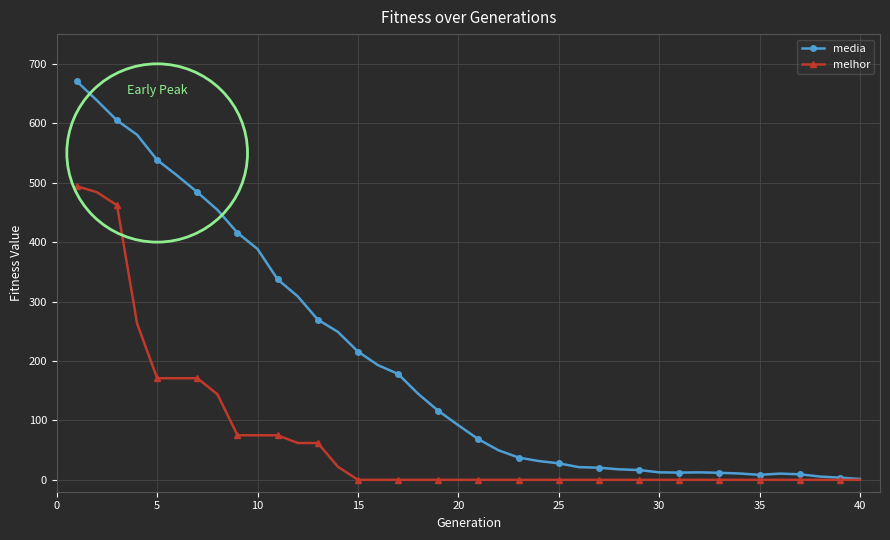

What is the difference between the maximum and minimum values in the media series?

668.9